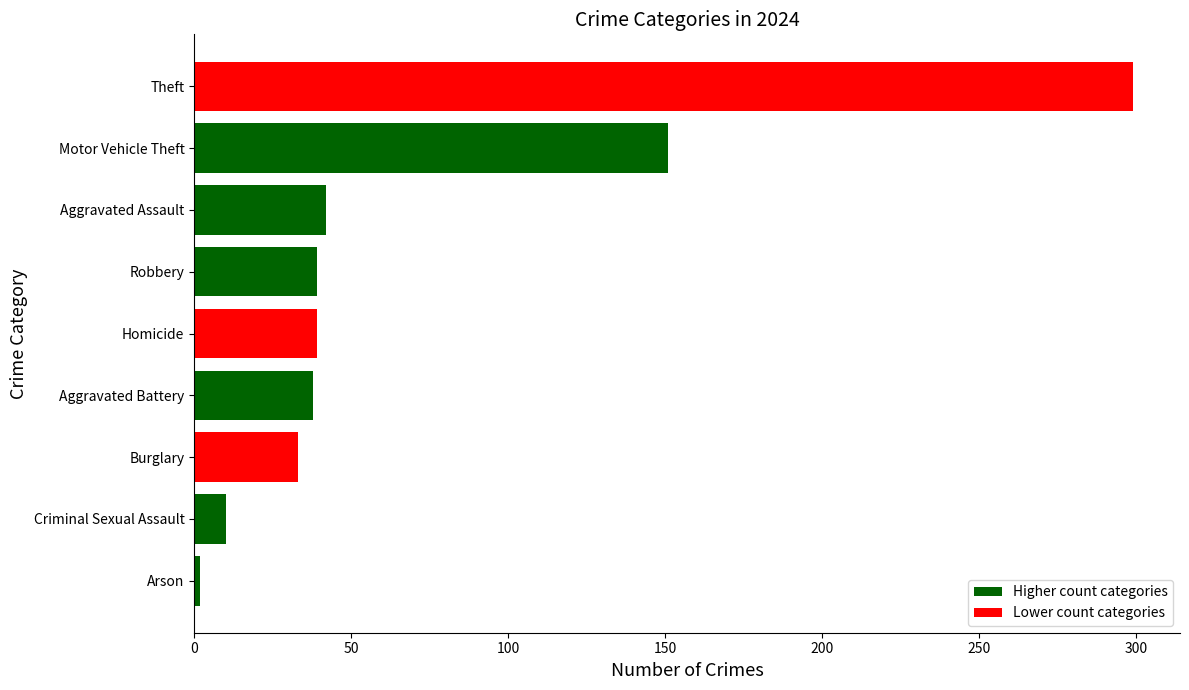

Between Burglary and Motor Vehicle Theft, which is larger?

Motor Vehicle Theft